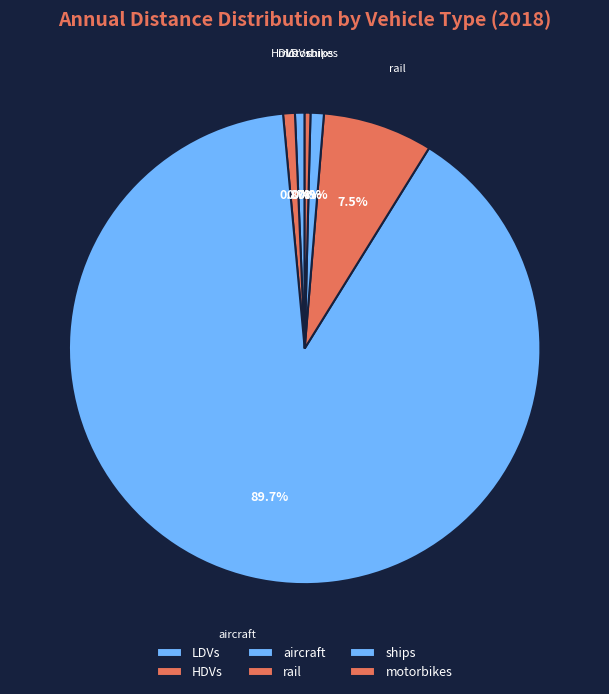

To the nearest percent, what percentage of the pie is LDVs?

1%